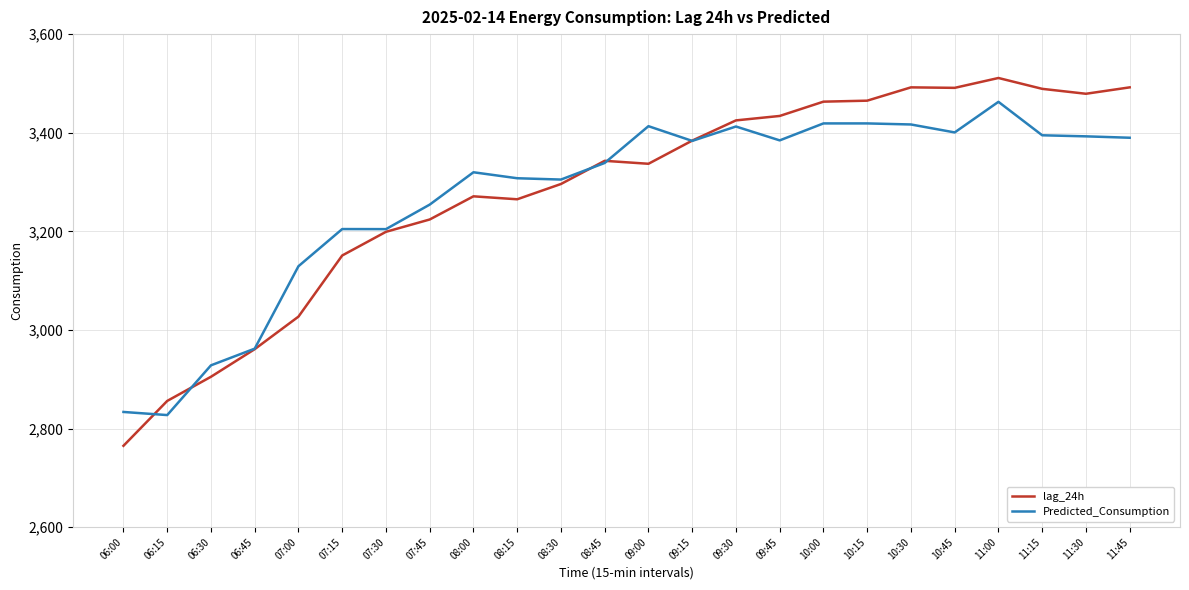

The lag_24h series shows 3479.0 at 11:30. True or false?

True